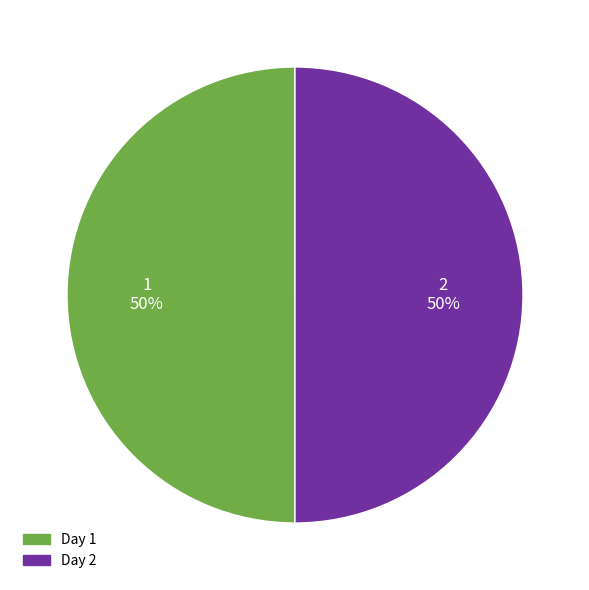

Count the number of slices in the pie.

2